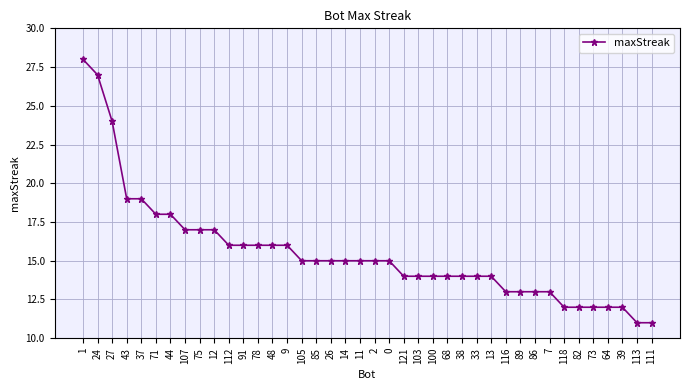

What position from the left is 33?

28